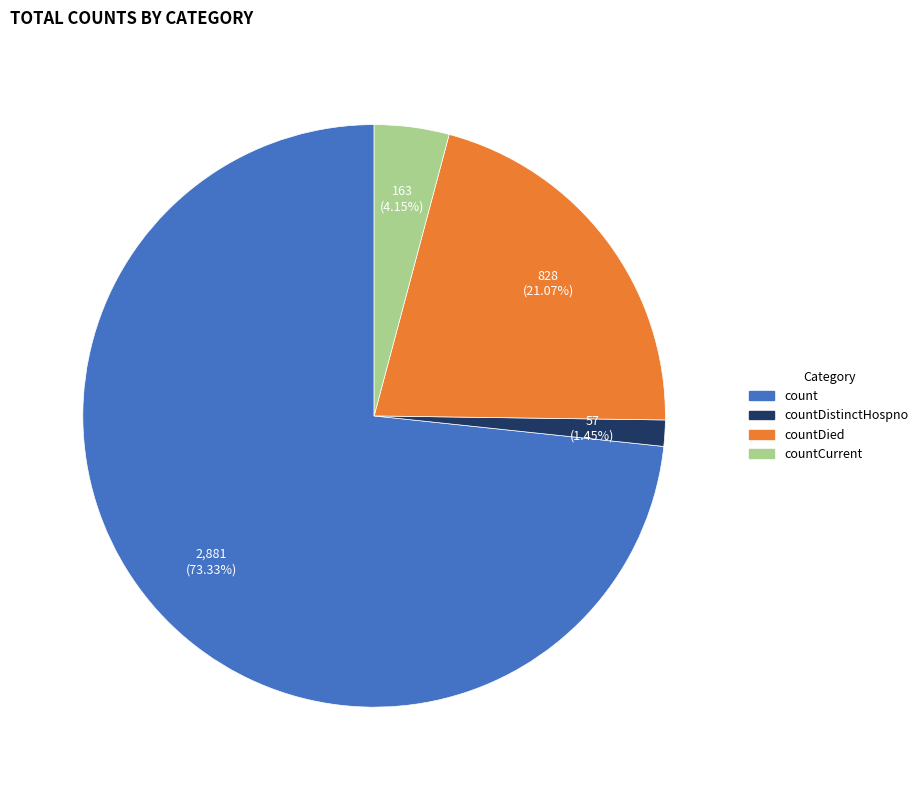

How many slices are in this pie chart?

4